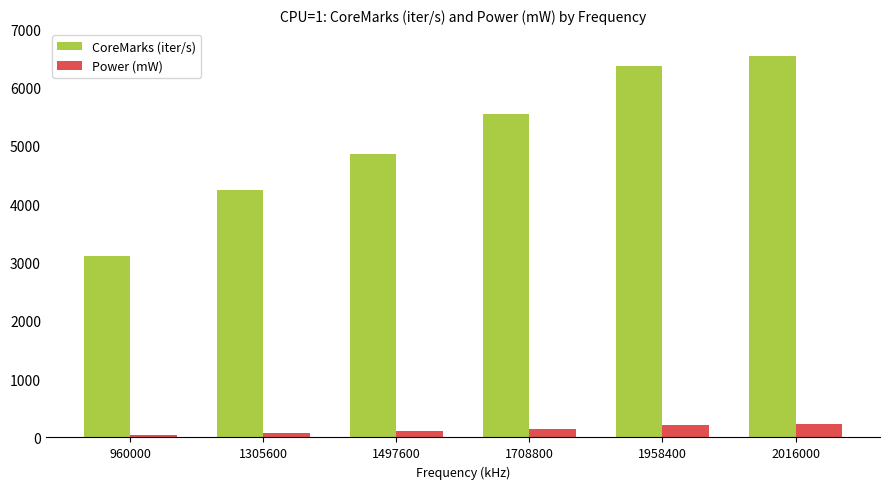

What is the total value across all series at 960000?

3163.3